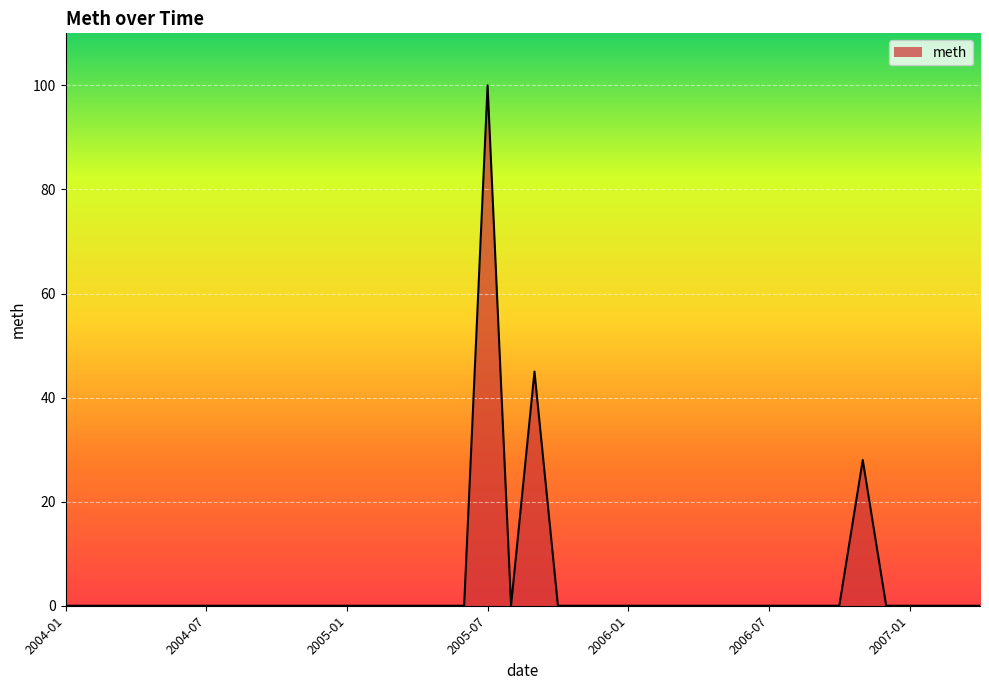

What is the difference between the maximum and minimum values?

100